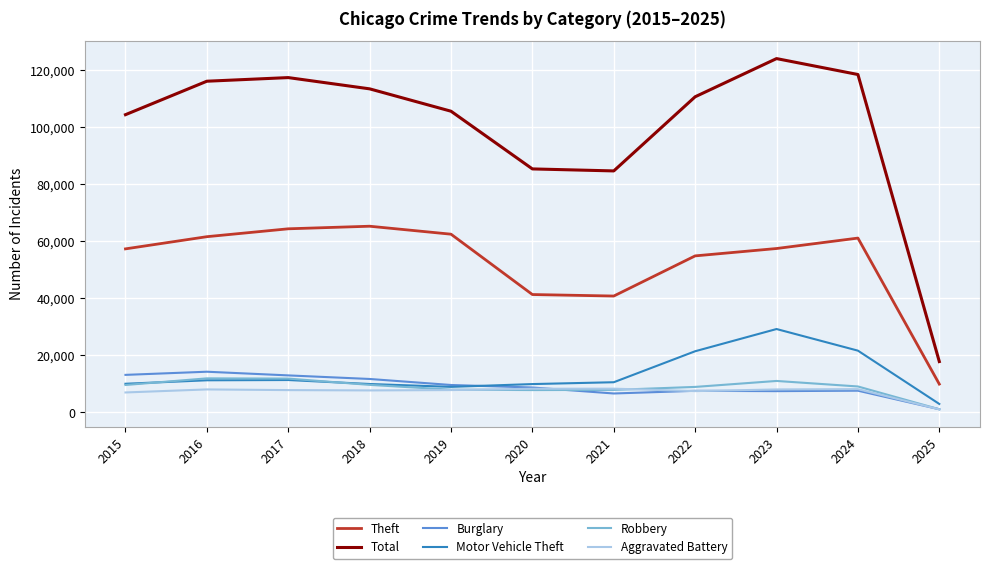

What is the sum of all Robbery values?

97197